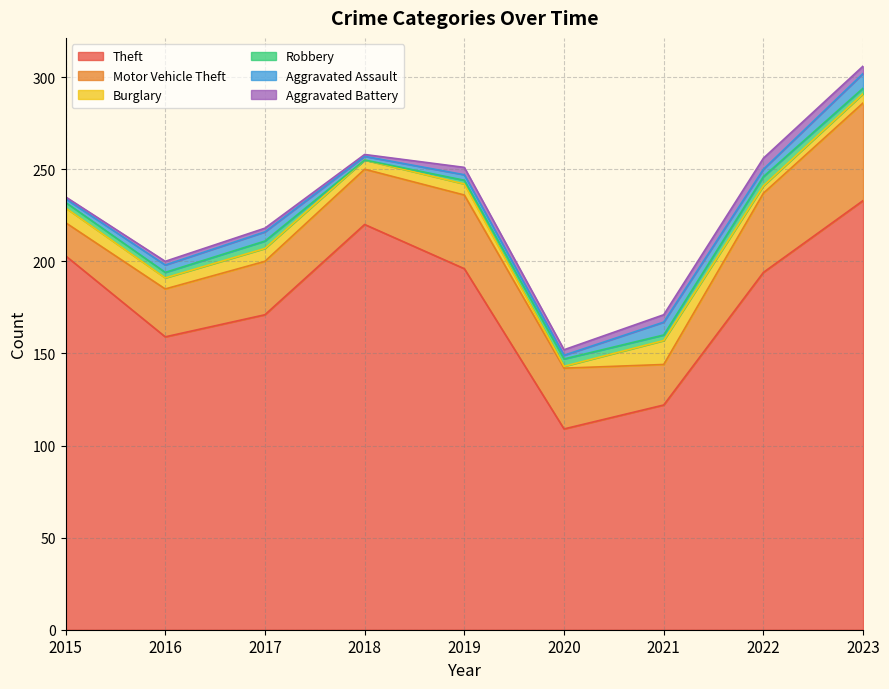

How many lines are shown in the chart?

6